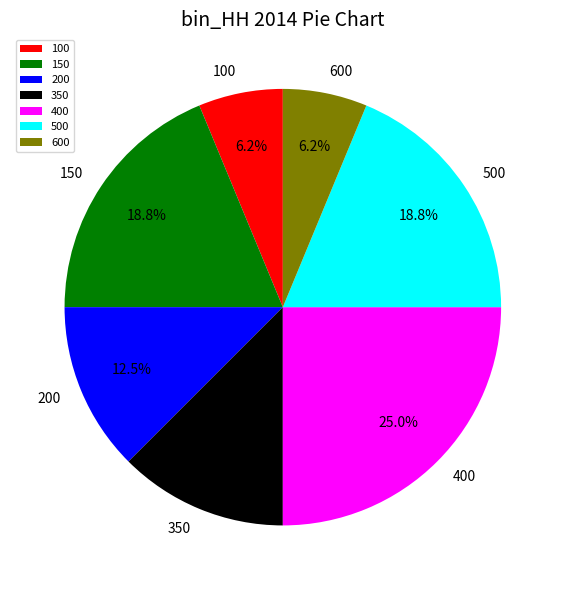

What percentage is the 150 slice, to the nearest percent?

19%